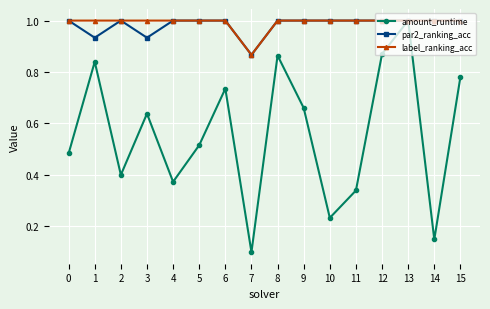

At which category does par2_ranking_acc reach its first local peak?

2